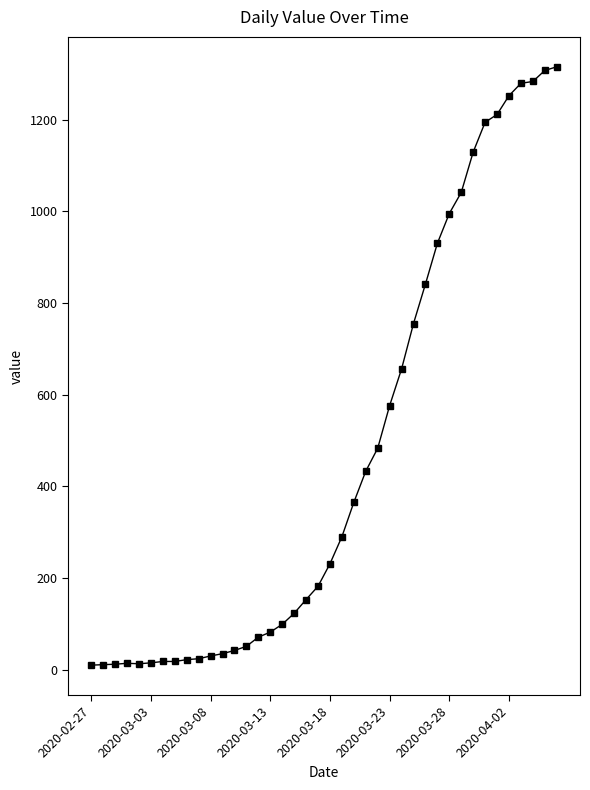

What is the difference between the maximum and minimum values?

1305